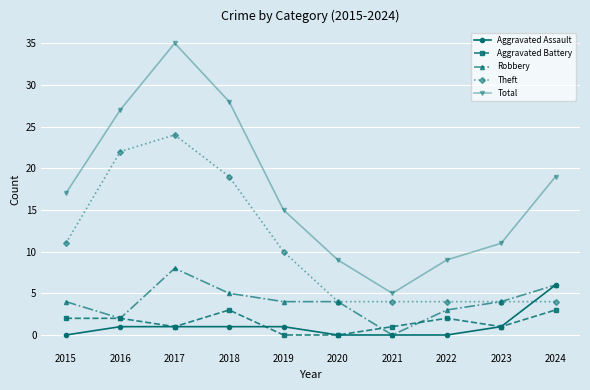

Reading left to right, extract all data points from this chart.

Aggravated Assault: 0	1	1	1	1	0	0	0	1	6
Aggravated Battery: 2	2	1	3	0	0	1	2	1	3
Robbery: 4	2	8	5	4	4	0	3	4	6
Theft: 11	22	24	19	10	4	4	4	4	4
Total: 17	27	35	28	15	9	5	9	11	19